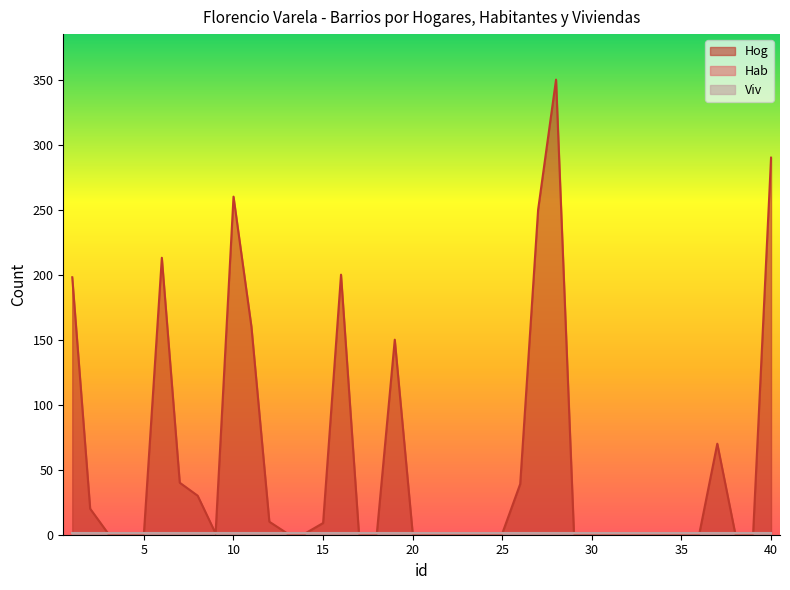

The value of Hog at 33 is 1. True or false?

False